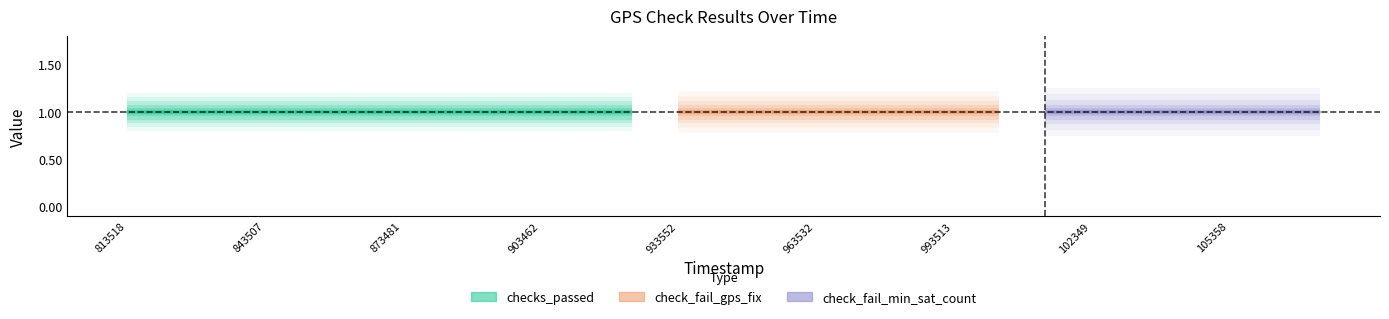

How many categories are shown in the chart?

27